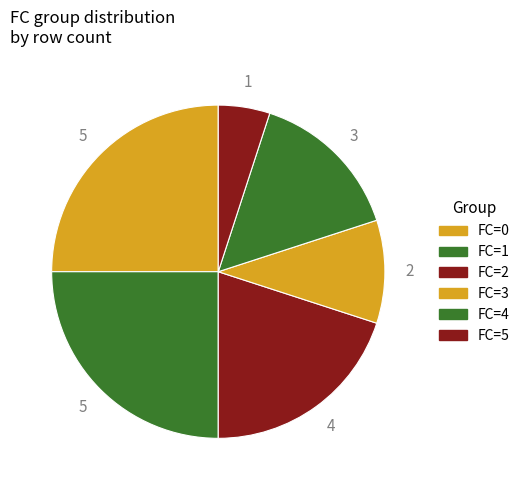

Count the number of slices in the pie.

6